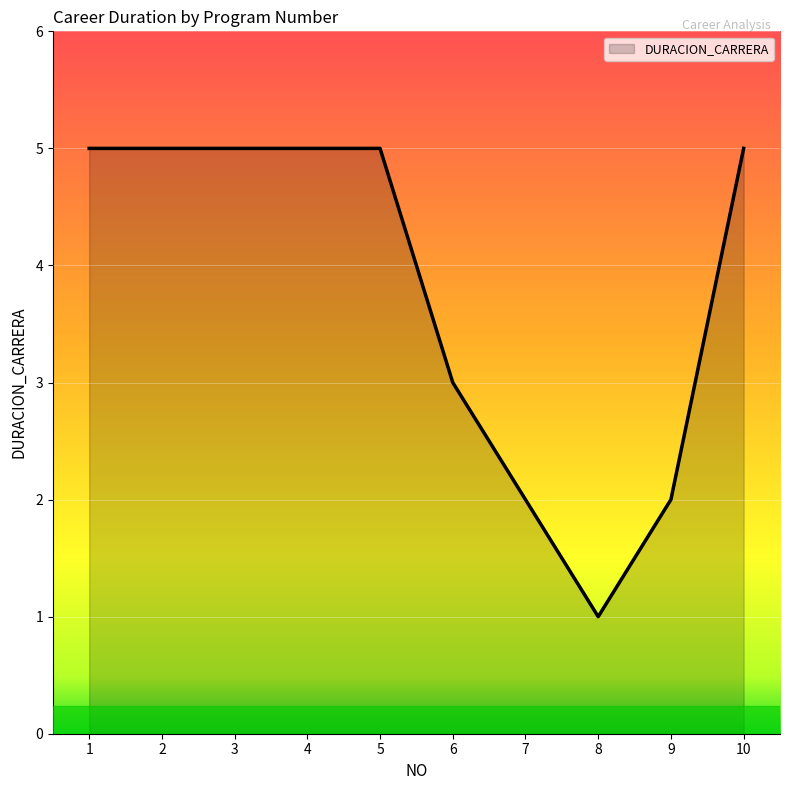

The chart shows a value of 3 at 10. True or false?

False